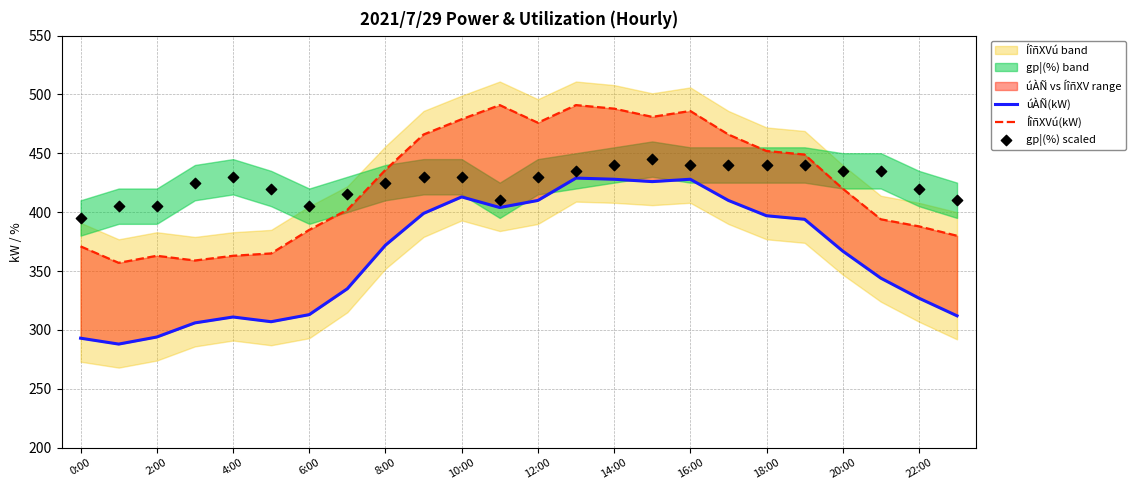

At how many categories does at least one series exceed 314?

24